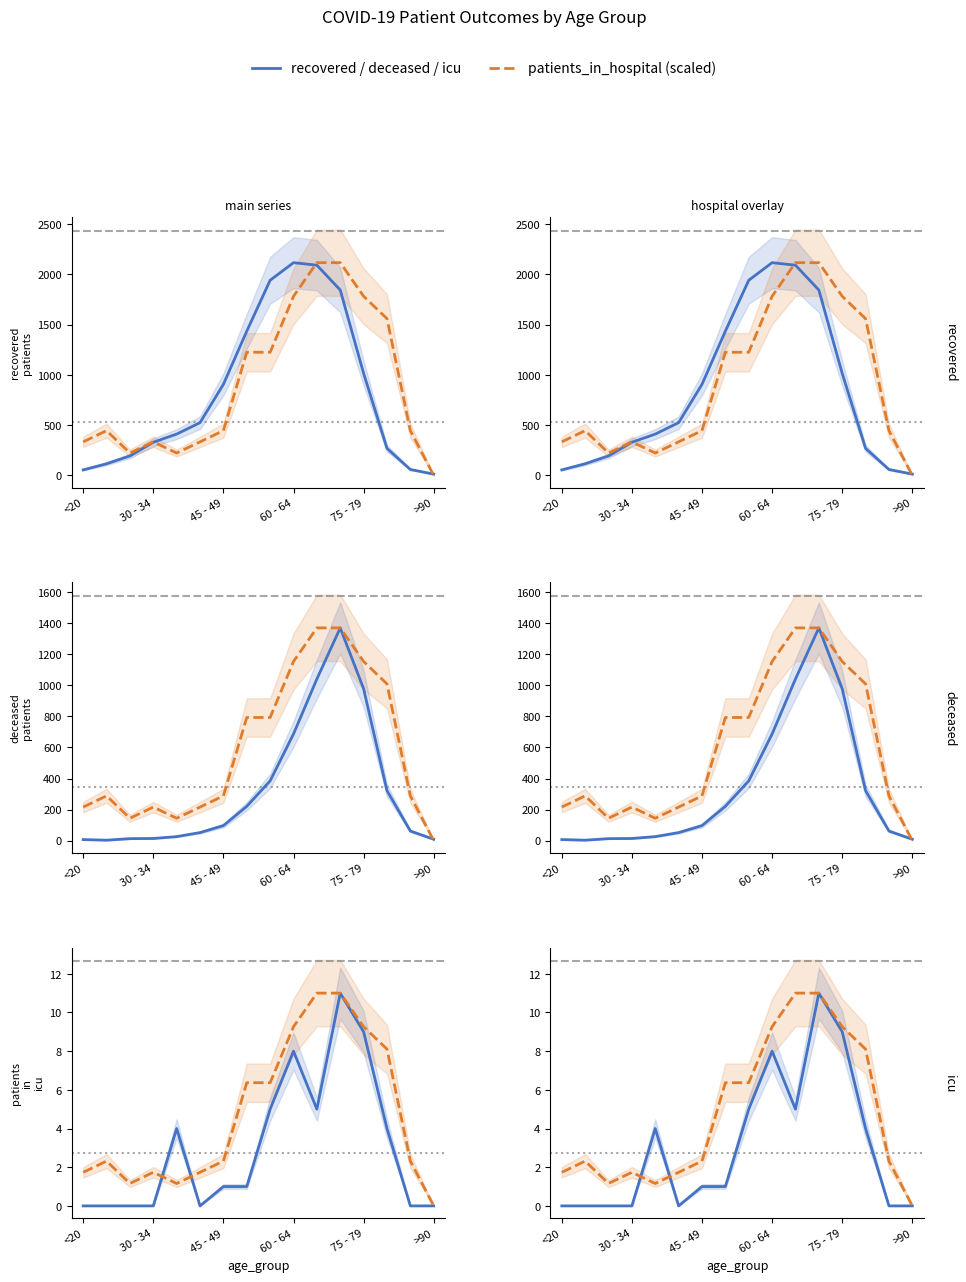

Which series changed the most between 45 - 49 and 8?

recovered_patients